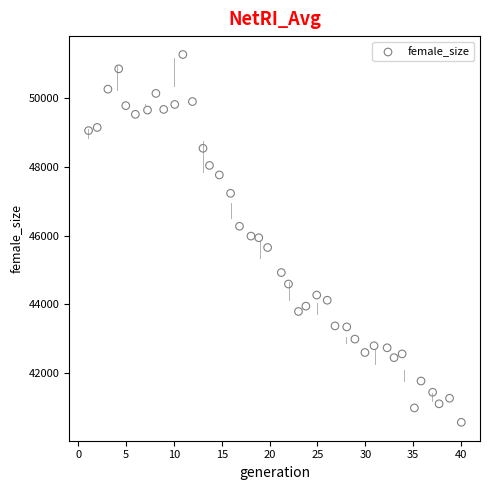

What is the range of Y values (max minus min)?

10688.5